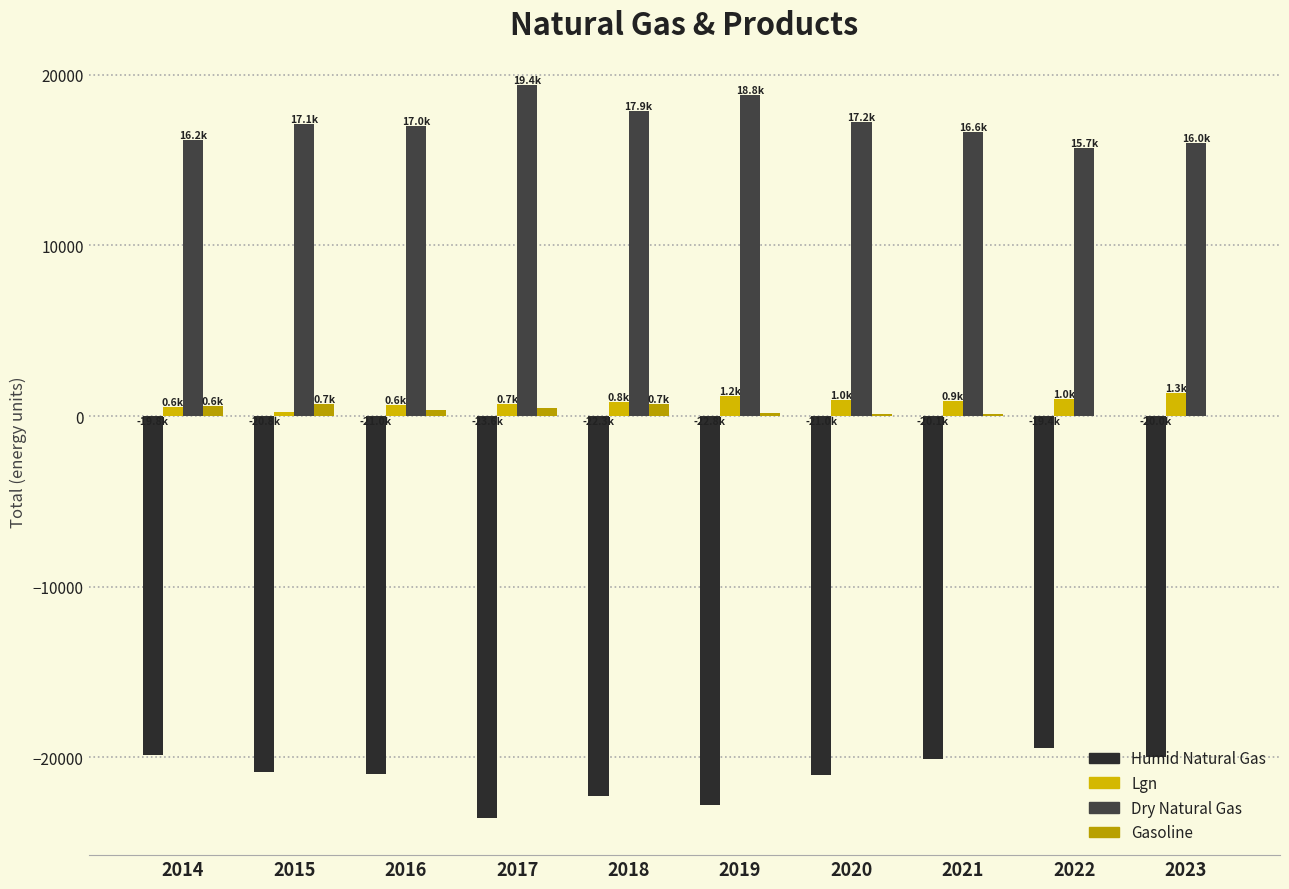

What is the average value of the Lgn series?

842.1